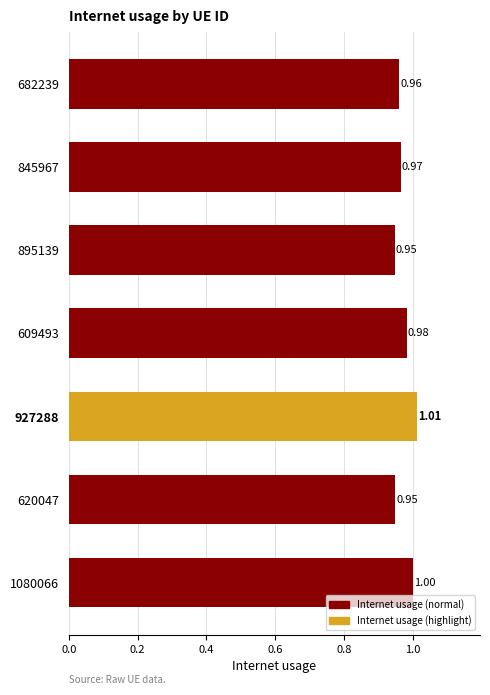

What is the ratio of the value at 609493 to the value at 927288?

1.0